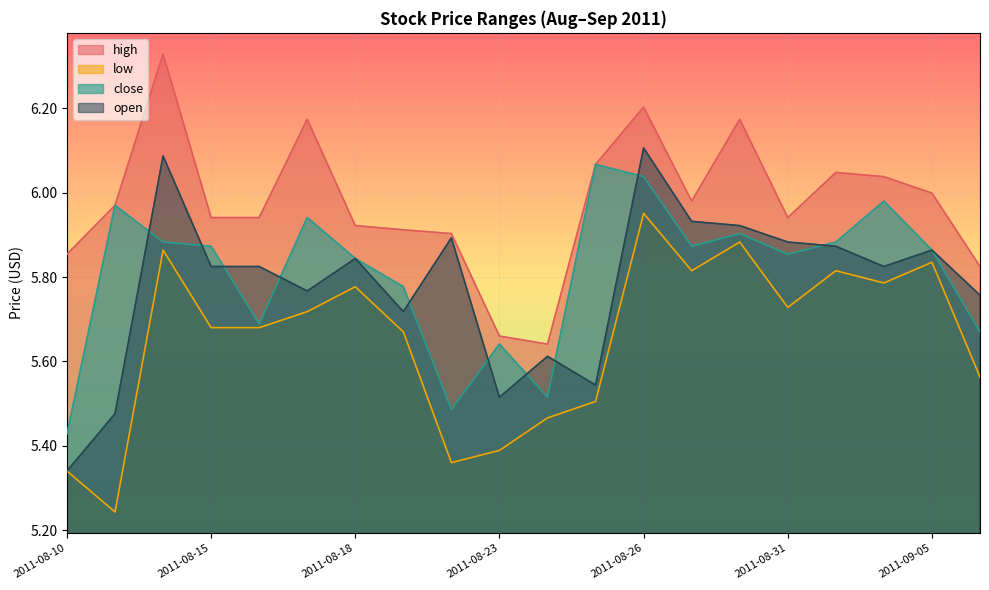

True or false: open and low intersect in this chart.

False